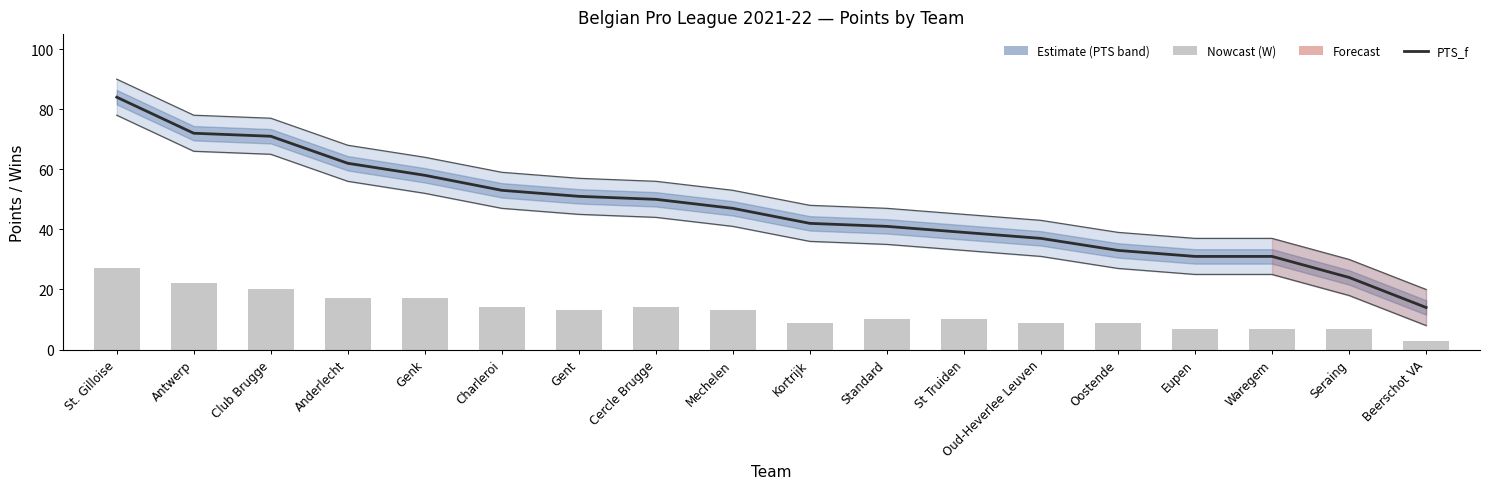

What position from the left is Seraing?

17